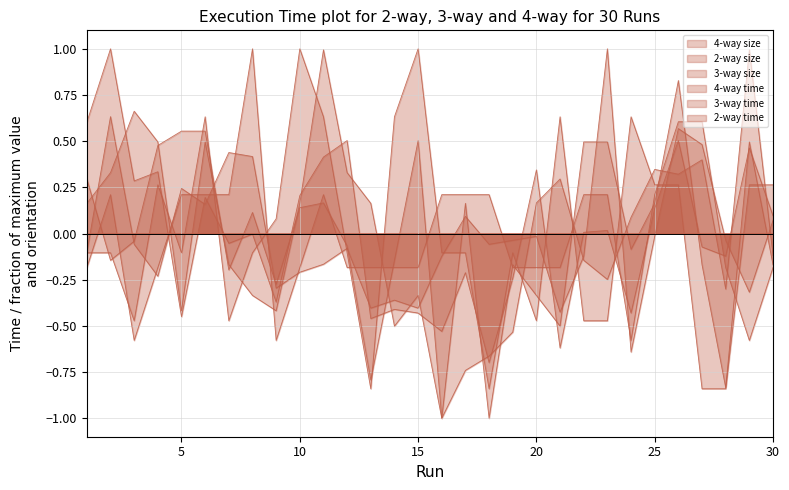

At which label is 2-way time closest to 0?

20